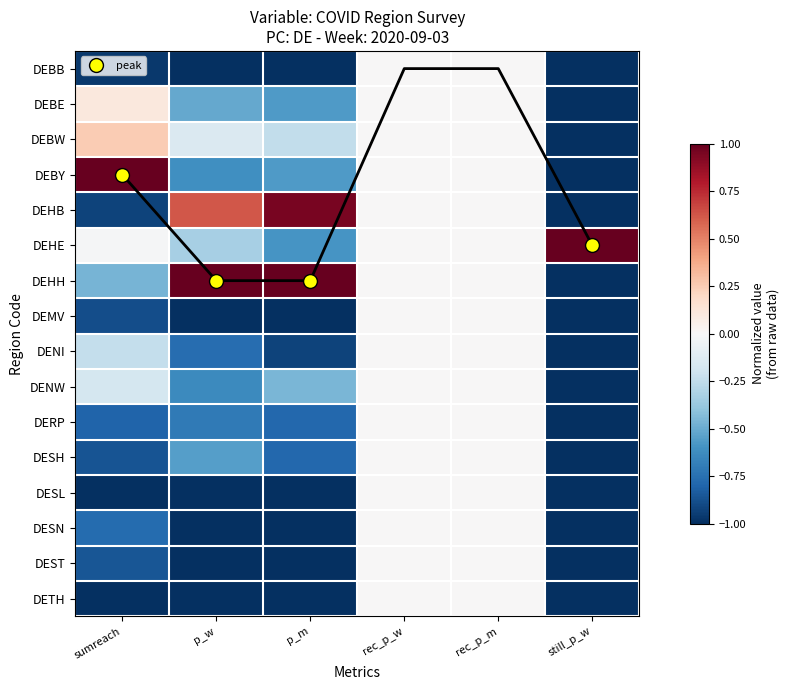

Count the DESN values in the range -1 to 0.

6